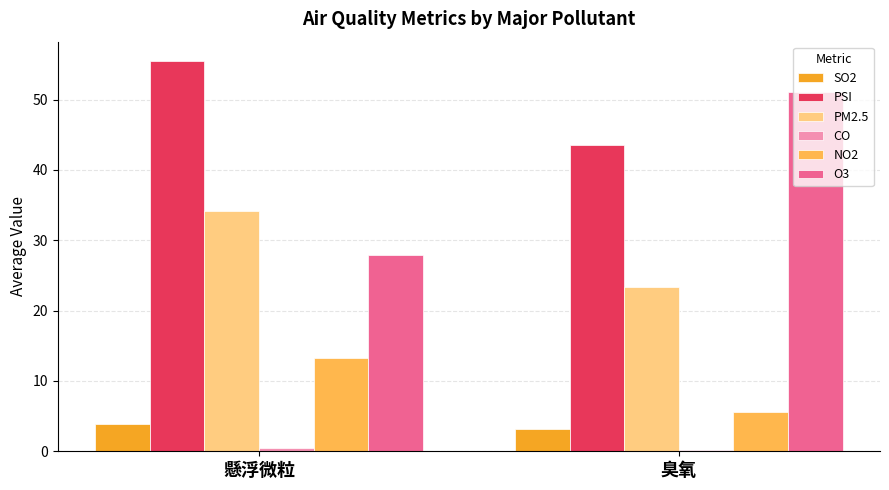

The O3 series shows 51.1 at 臭氧. True or false?

True